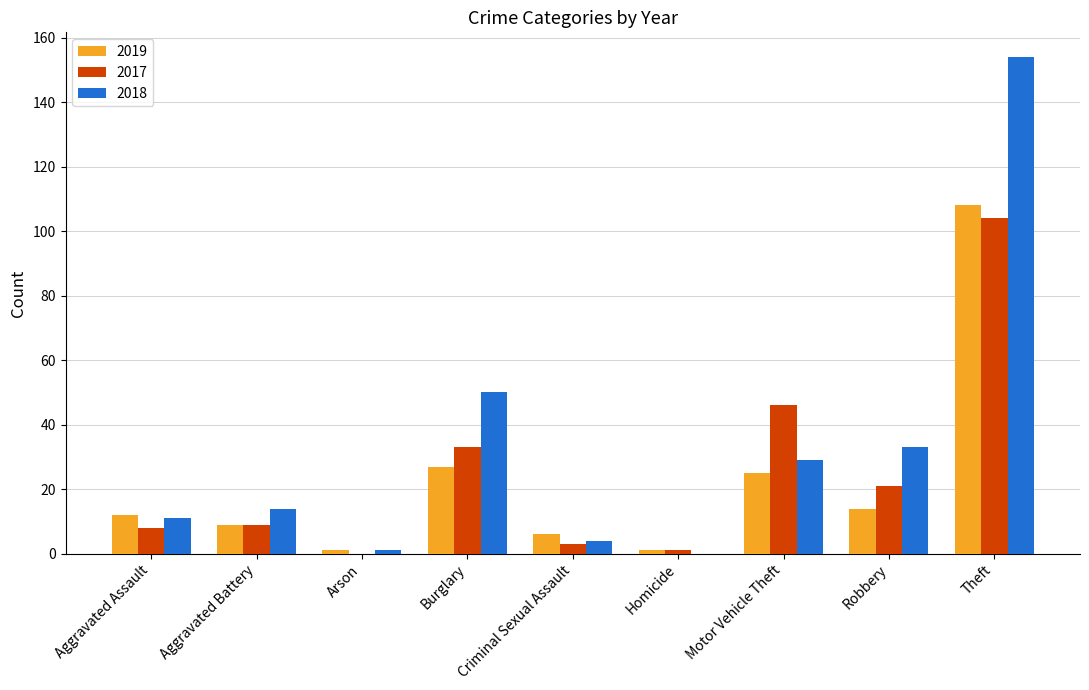

Reading left to right, transcribe all the data shown in this chart.

2019: Aggravated Assault=12	Aggravated Battery=9	Arson=1	Burglary=27	Criminal Sexual Assault=6	Homicide=1	Motor Vehicle Theft=25	Robbery=14	Theft=108
2017: Aggravated Assault=8	Aggravated Battery=9	Arson=0	Burglary=33	Criminal Sexual Assault=3	Homicide=1	Motor Vehicle Theft=46	Robbery=21	Theft=104
2018: Aggravated Assault=11	Aggravated Battery=14	Arson=1	Burglary=50	Criminal Sexual Assault=4	Homicide=0	Motor Vehicle Theft=29	Robbery=33	Theft=154